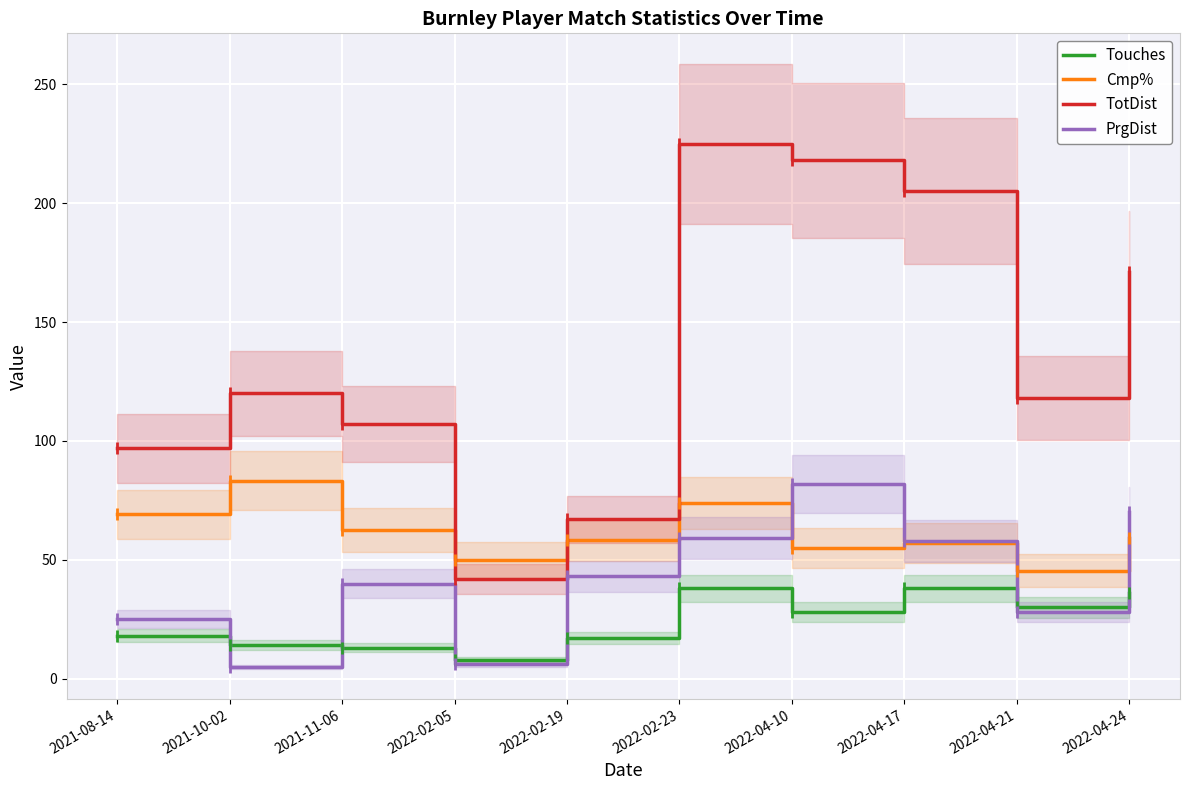

What position from the right is 2021-11-06?

8